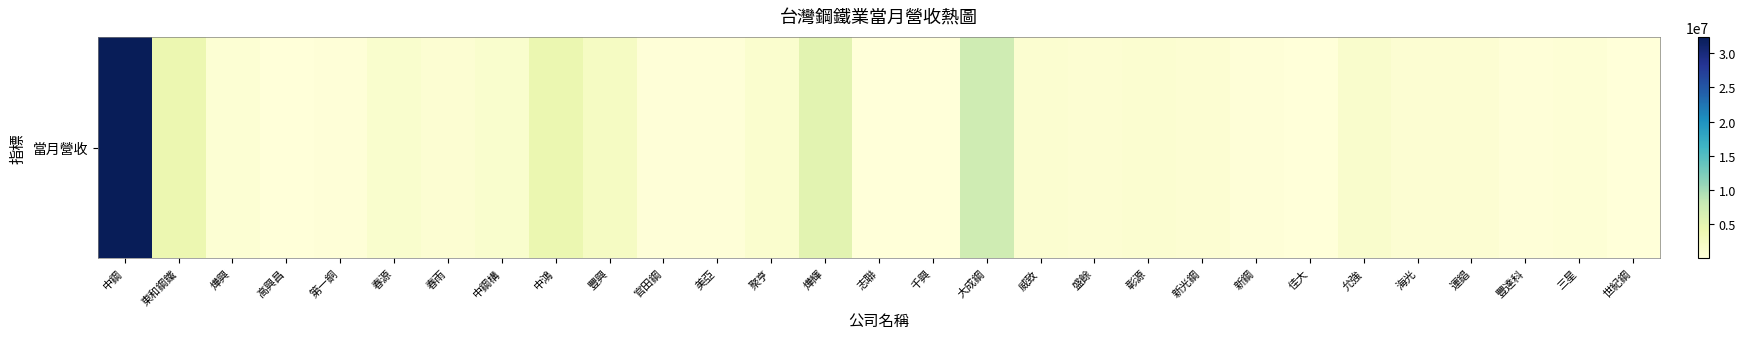

Which category has the lowest value across all series?

佳大